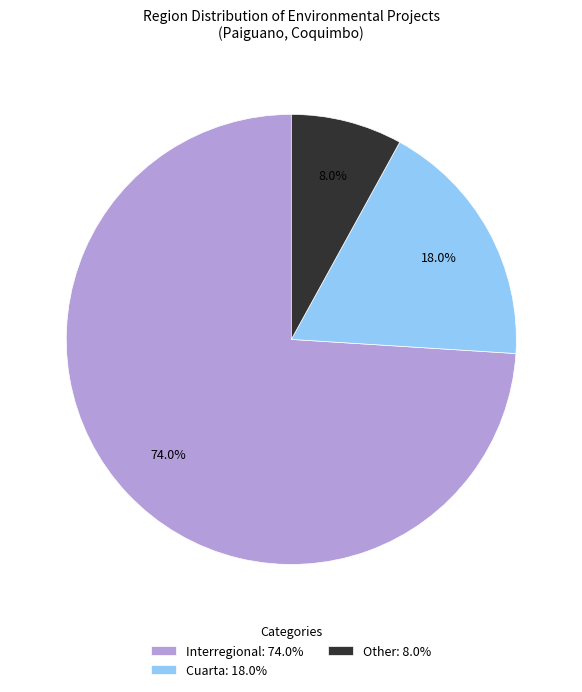

To the nearest percent, what is the difference between the largest and smallest slice percentages?

66%